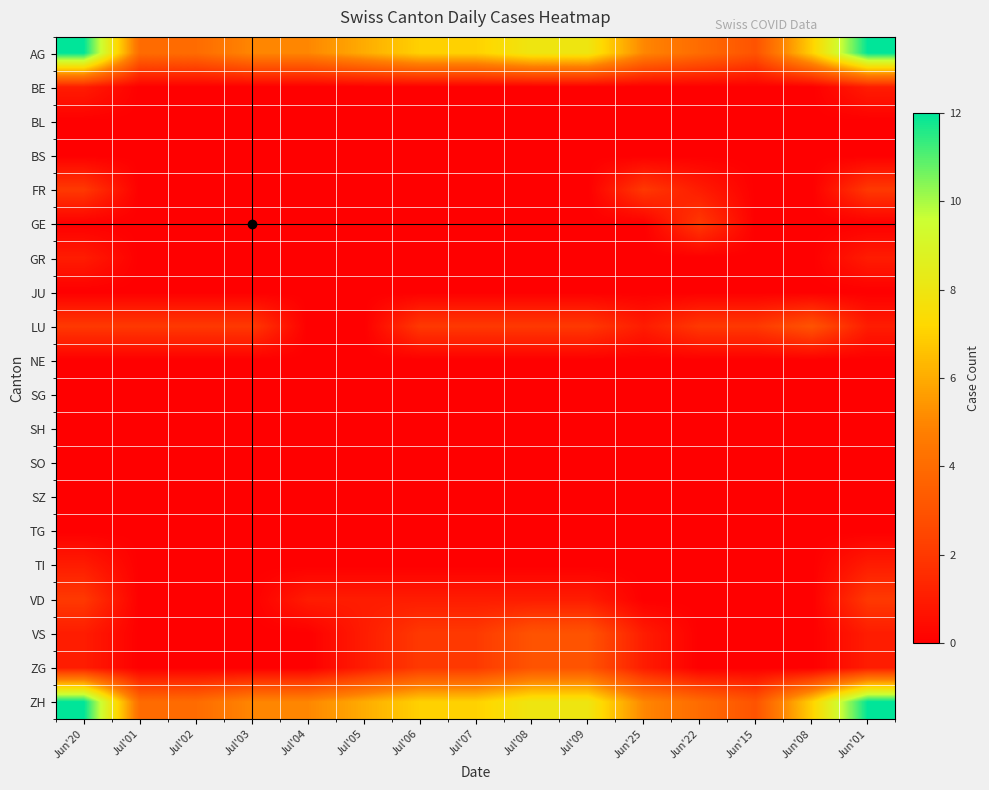

Reading left to right, what are all the values shown in this chart?

AG: Jun'20=12	Jul'01=4	Jul'02=4	Jul'03=5	Jul'04=5	Jul'05=6	Jul'06=7	Jul'07=7	Jul'08=8	Jul'09=8	Jun'25=5	Jun'22=4	Jun'15=3	Jun'08=7	Jun'01=12
BE: Jun'20=1	Jul'01=0	Jul'02=0	Jul'03=0	Jul'04=0	Jul'05=0	Jul'06=0	Jul'07=0	Jul'08=0	Jul'09=0	Jun'25=0	Jun'22=0	Jun'15=0	Jun'08=0	Jun'01=1
BL: Jun'20=0	Jul'01=0	Jul'02=0	Jul'03=0	Jul'04=0	Jul'05=0	Jul'06=0	Jul'07=0	Jul'08=0	Jul'09=0	Jun'25=0	Jun'22=0	Jun'15=0	Jun'08=0	Jun'01=0
BS: Jun'20=0	Jul'01=0	Jul'02=0	Jul'03=0	Jul'04=0	Jul'05=0	Jul'06=0	Jul'07=0	Jul'08=0	Jul'09=0	Jun'25=0	Jun'22=0	Jun'15=0	Jun'08=0	Jun'01=0
FR: Jun'20=2	Jul'01=0	Jul'02=0	Jul'03=0	Jul'04=0	Jul'05=0	Jul'06=0	Jul'07=0	Jul'08=0	Jul'09=0	Jun'25=2	Jun'22=1	Jun'15=0	Jun'08=0	Jun'01=2
GE: Jun'20=0	Jul'01=0	Jul'02=0	Jul'03=0	Jul'04=0	Jul'05=0	Jul'06=0	Jul'07=0	Jul'08=0	Jul'09=0	Jun'25=0	Jun'22=2	Jun'15=0	Jun'08=0	Jun'01=0
GR: Jun'20=1	Jul'01=0	Jul'02=0	Jul'03=0	Jul'04=0	Jul'05=0	Jul'06=0	Jul'07=0	Jul'08=0	Jul'09=0	Jun'25=0	Jun'22=0	Jun'15=0	Jun'08=0	Jun'01=1
JU: Jun'20=0	Jul'01=0	Jul'02=0	Jul'03=0	Jul'04=0	Jul'05=0	Jul'06=0	Jul'07=0	Jul'08=0	Jul'09=0	Jun'25=0	Jun'22=0	Jun'15=0	Jun'08=0	Jun'01=0
LU: Jun'20=2	Jul'01=2	Jul'02=2	Jul'03=2	Jul'04=0	Jul'05=0	Jul'06=2	Jul'07=2	Jul'08=2	Jul'09=2	Jun'25=1	Jun'22=2	Jun'15=2	Jun'08=3	Jun'01=1
NE: Jun'20=0	Jul'01=0	Jul'02=0	Jul'03=0	Jul'04=0	Jul'05=0	Jul'06=0	Jul'07=0	Jul'08=0	Jul'09=0	Jun'25=0	Jun'22=0	Jun'15=0	Jun'08=0	Jun'01=0
SG: Jun'20=0	Jul'01=0	Jul'02=0	Jul'03=0	Jul'04=0	Jul'05=0	Jul'06=0	Jul'07=0	Jul'08=0	Jul'09=0	Jun'25=0	Jun'22=0	Jun'15=0	Jun'08=0	Jun'01=0
SH: Jun'20=0	Jul'01=0	Jul'02=0	Jul'03=0	Jul'04=0	Jul'05=0	Jul'06=0	Jul'07=0	Jul'08=0	Jul'09=0	Jun'25=0	Jun'22=0	Jun'15=0	Jun'08=0	Jun'01=0
SO: Jun'20=0	Jul'01=0	Jul'02=0	Jul'03=0	Jul'04=0	Jul'05=0	Jul'06=0	Jul'07=0	Jul'08=0	Jul'09=0	Jun'25=0	Jun'22=0	Jun'15=0	Jun'08=0	Jun'01=0
SZ: Jun'20=0	Jul'01=0	Jul'02=0	Jul'03=0	Jul'04=0	Jul'05=0	Jul'06=0	Jul'07=0	Jul'08=0	Jul'09=0	Jun'25=0	Jun'22=0	Jun'15=0	Jun'08=0	Jun'01=0
TG: Jun'20=0	Jul'01=0	Jul'02=0	Jul'03=0	Jul'04=0	Jul'05=0	Jul'06=0	Jul'07=0	Jul'08=0	Jul'09=0	Jun'25=0	Jun'22=0	Jun'15=0	Jun'08=0	Jun'01=0
TI: Jun'20=1	Jul'01=0	Jul'02=0	Jul'03=0	Jul'04=0	Jul'05=0	Jul'06=0	Jul'07=0	Jul'08=0	Jul'09=0	Jun'25=0	Jun'22=0	Jun'15=0	Jun'08=0	Jun'01=1
VD: Jun'20=2	Jul'01=0	Jul'02=0	Jul'03=0	Jul'04=1	Jul'05=1	Jul'06=1	Jul'07=1	Jul'08=1	Jul'09=1	Jun'25=0	Jun'22=0	Jun'15=0	Jun'08=0	Jun'01=2
VS: Jun'20=1	Jul'01=0	Jul'02=0	Jul'03=0	Jul'04=0	Jul'05=1	Jul'06=2	Jul'07=2	Jul'08=3	Jul'09=3	Jun'25=1	Jun'22=0	Jun'15=0	Jun'08=0	Jun'01=1
ZG: Jun'20=1	Jul'01=0	Jul'02=0	Jul'03=0	Jul'04=0	Jul'05=1	Jul'06=2	Jul'07=2	Jul'08=3	Jul'09=3	Jun'25=1	Jun'22=0	Jun'15=0	Jun'08=0	Jun'01=1
ZH: Jun'20=12	Jul'01=4	Jul'02=4	Jul'03=5	Jul'04=5	Jul'05=6	Jul'06=7	Jul'07=7	Jul'08=8	Jul'09=8	Jun'25=5	Jun'22=4	Jun'15=3	Jun'08=7	Jun'01=12